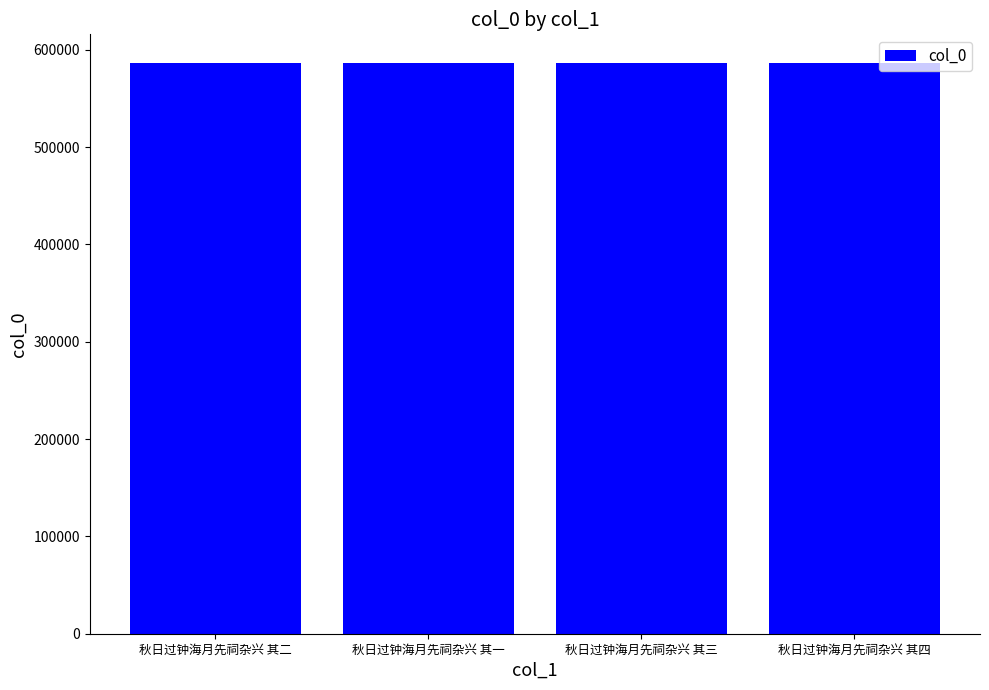

What is the label of the 3rd bar from the left?

秋日过钟海月先祠杂兴 其三